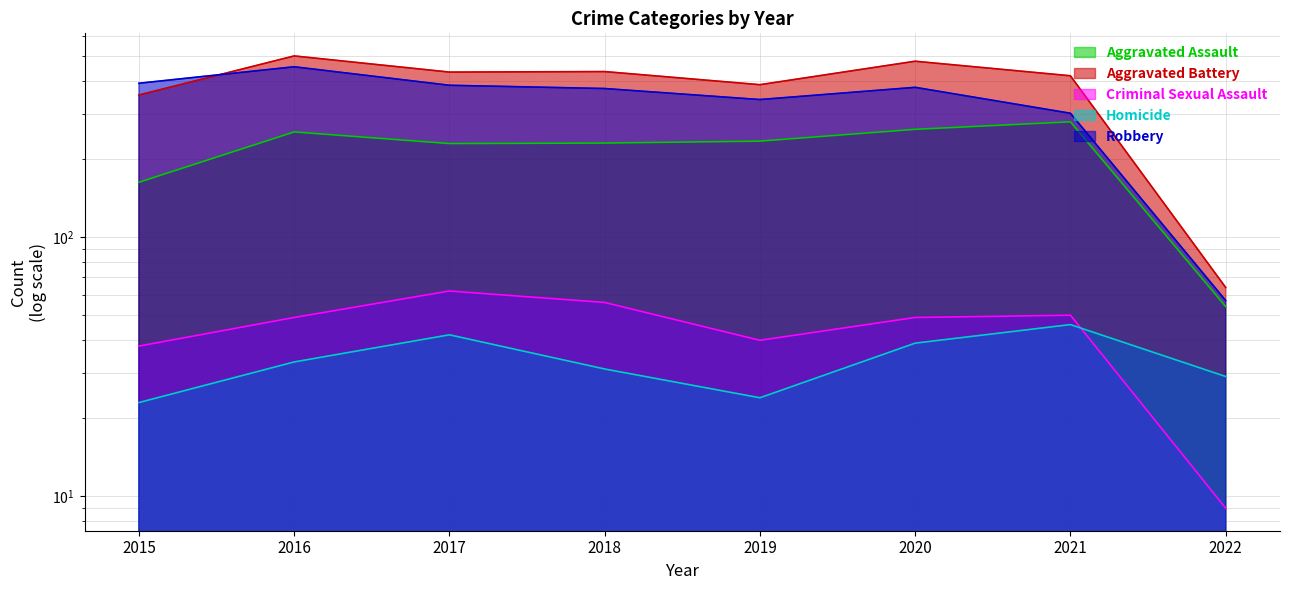

Does the chart display data point markers on the line(s)?

No